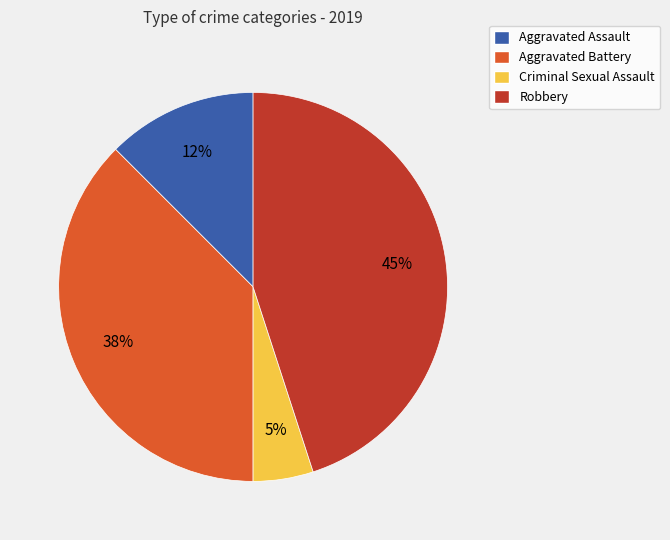

Between Criminal Sexual Assault and Aggravated Battery, which is larger?

Aggravated Battery